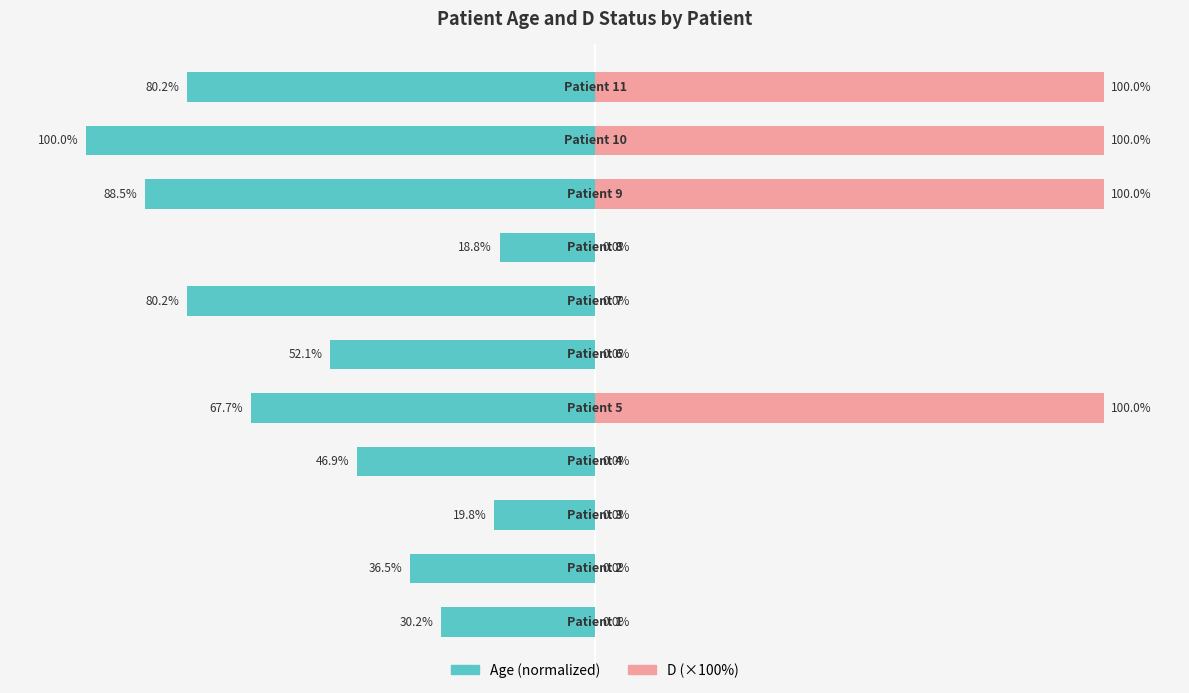

Reading right to left, transcribe all the data shown in this chart.

Age: 10=-80.2	9=-100.0	8=-88.5	7=-18.8	6=-80.2	5=-52.1	4=-67.7	3=-46.9	2=-19.8	1=-36.5	0=-30.2
D: 10=100.0	9=100.0	8=100.0	7=0.0	6=0.0	5=0.0	4=100.0	3=0.0	2=0.0	1=0.0	0=0.0